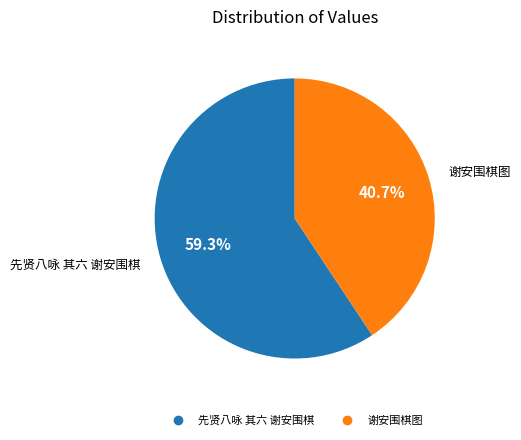

To the nearest percent, what portion does 先贤八咏 其六 谢安围棋 represent?

59%